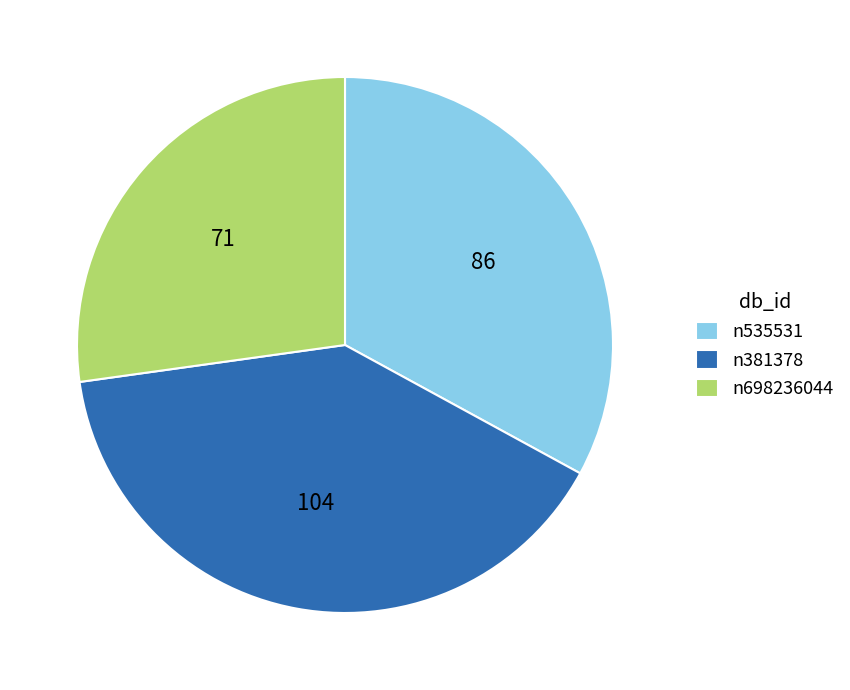

Between n381378 and n535531, which is larger?

n381378